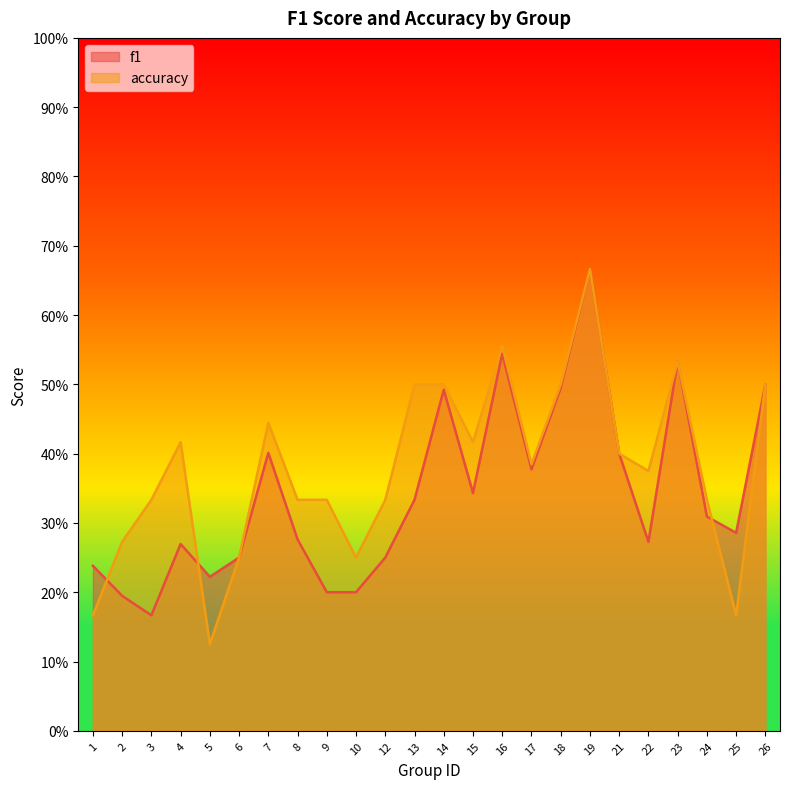

Which series changed the most between 1 and 16?

accuracy